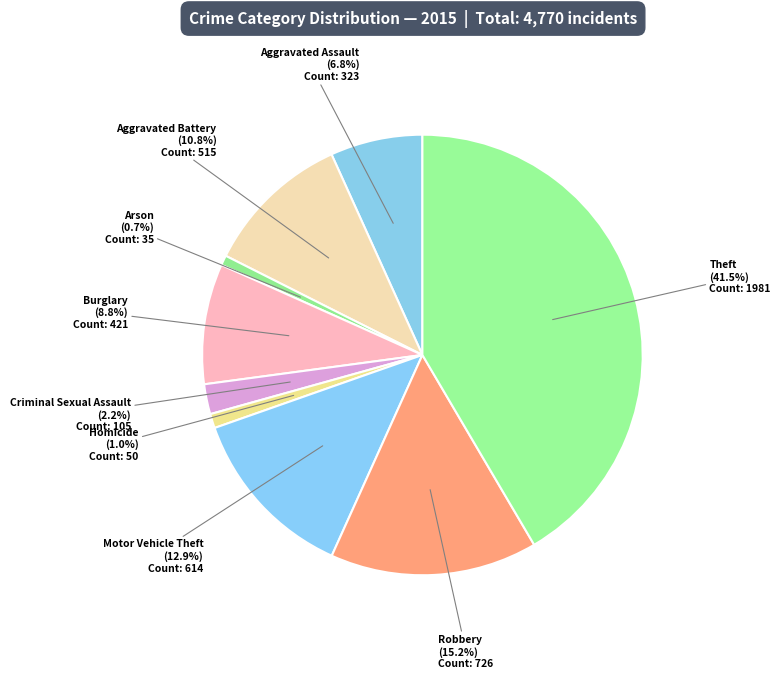

Count the number of slices in the pie.

9